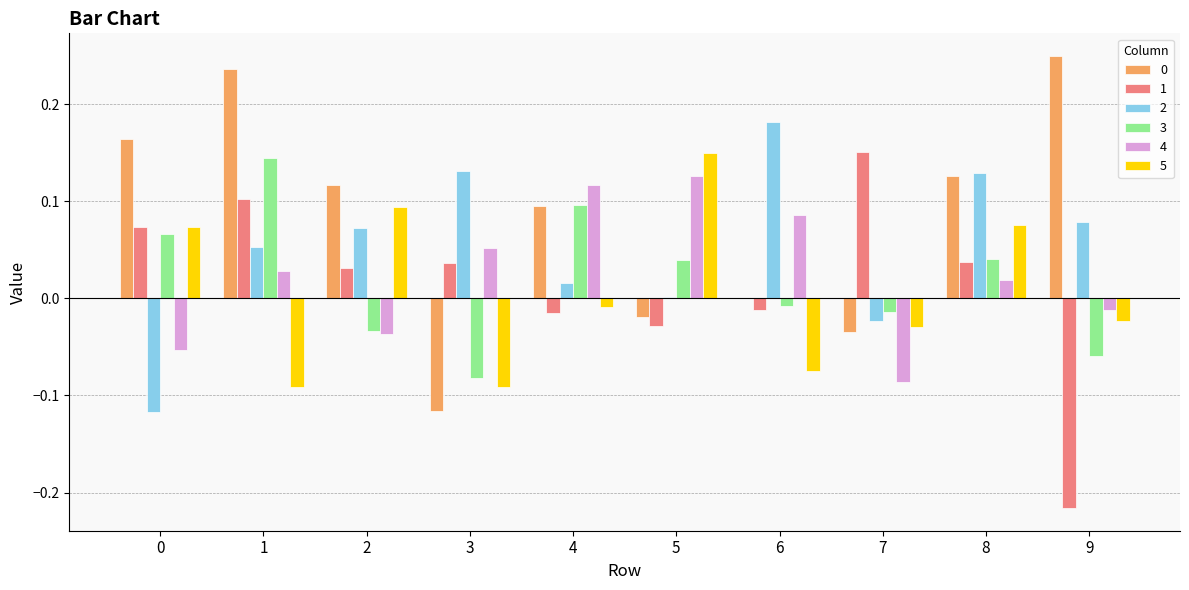

The value of 2 at 0 is -0.2. True or false?

False